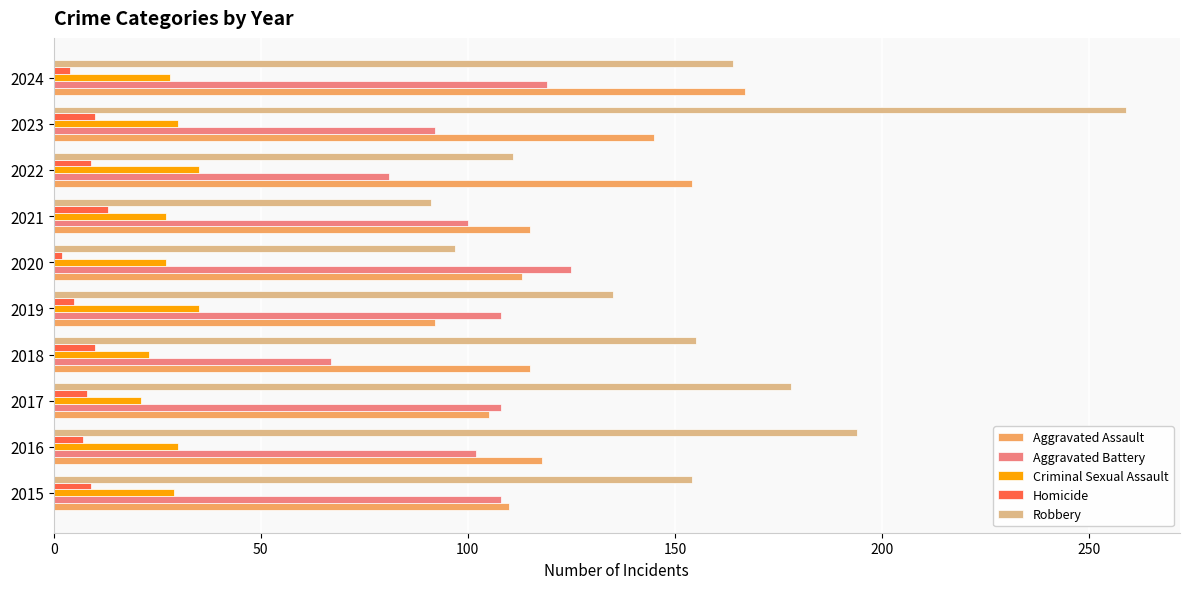

Rank the series by their maximum value, from lowest to highest.

Homicide, Criminal Sexual Assault, Aggravated Battery, Aggravated Assault, Robbery